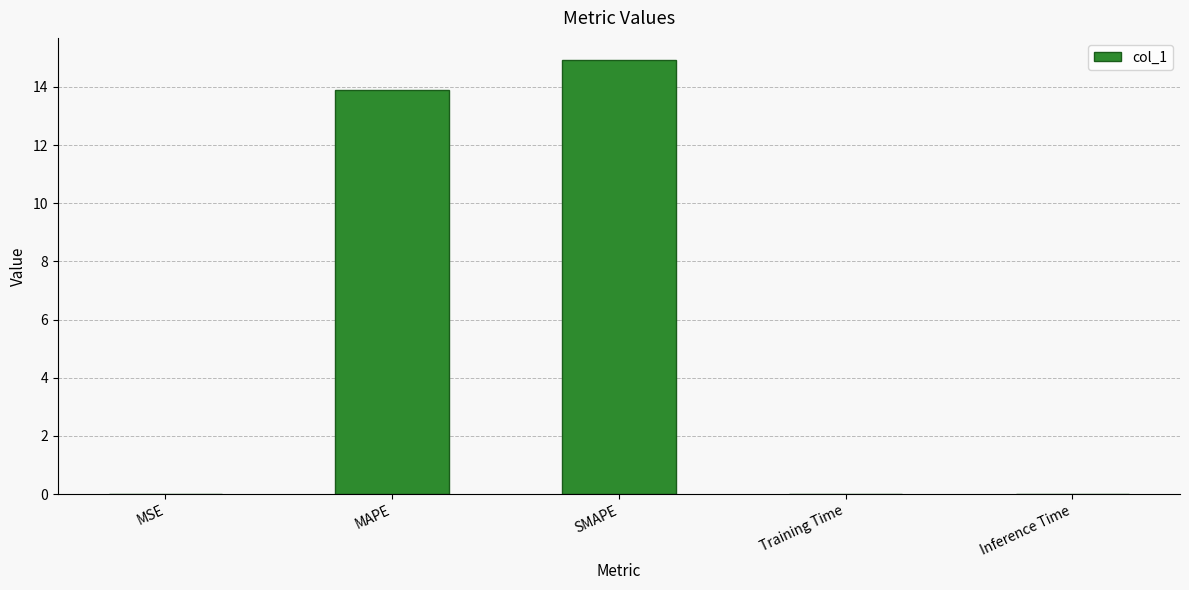

What is the change in value from SMAPE to Training Time?

-14.9